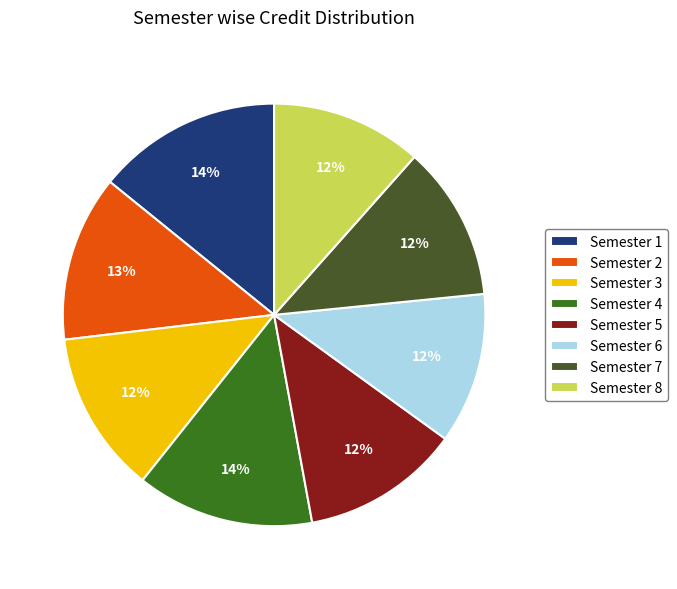

What percentage is the Semester 1 slice, to the nearest percent?

14%